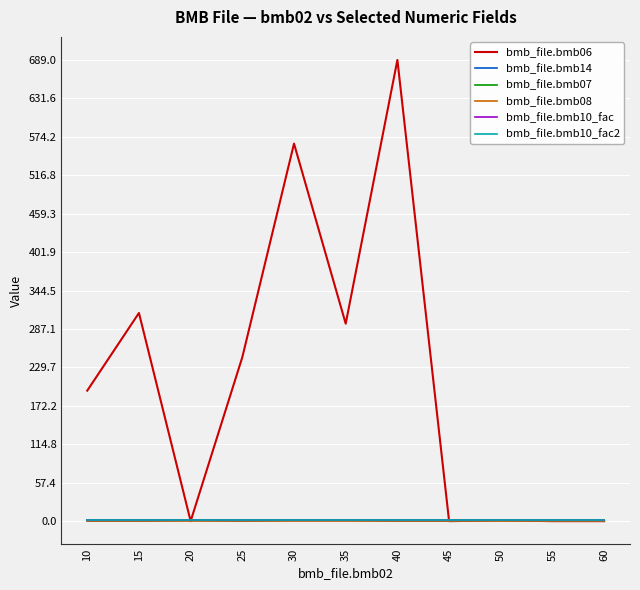

The bmb_file.bmb10_fac2 series shows 1.8 at 10. True or false?

False